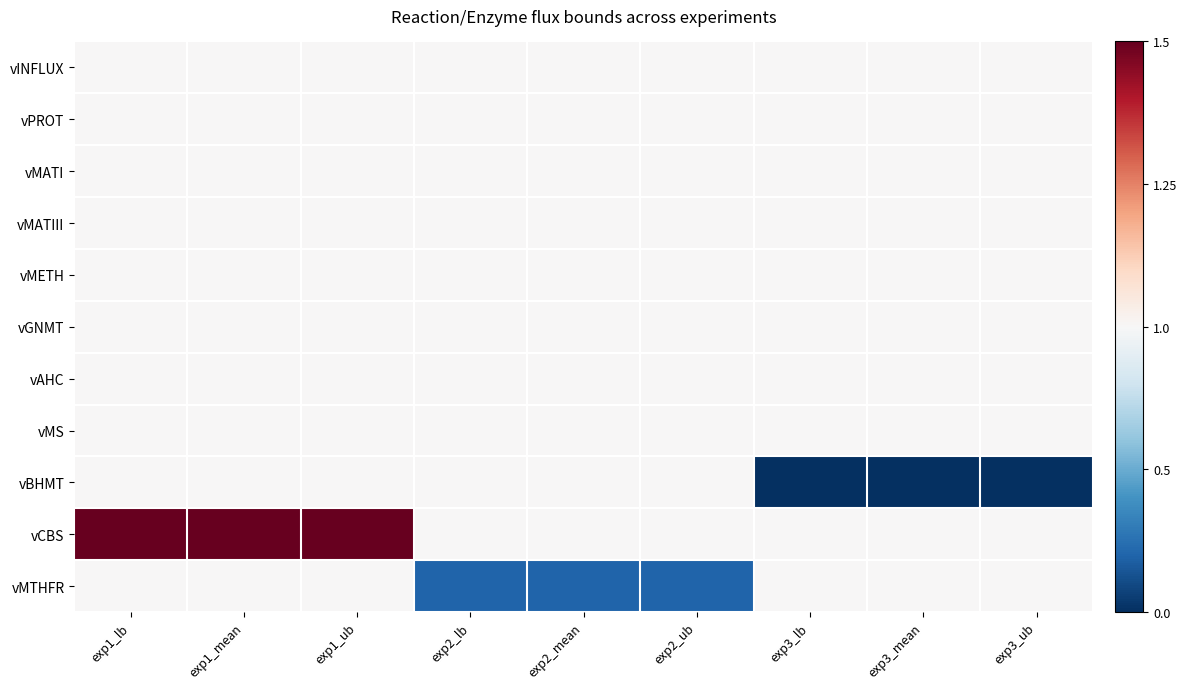

What is the spread (max minus min) of values at exp3_ub?

1.0